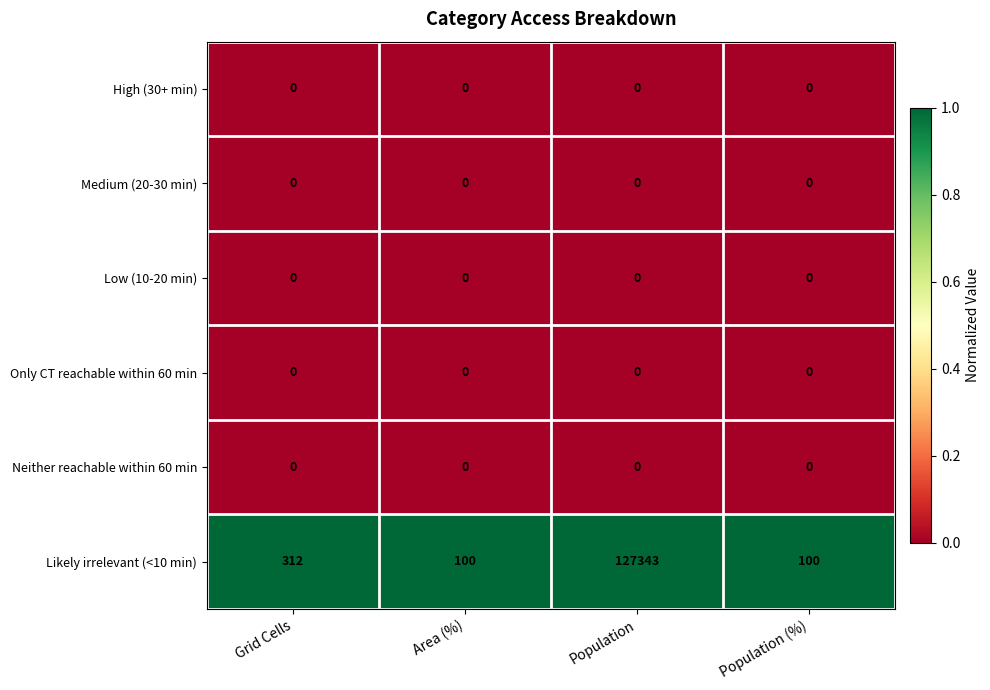

Reading left to right, what are all the values shown in this chart?

High (30+ min): Grid Cells=0	Area (%)=0	Population=0	Population (%)=0
Medium (20-30 min): Grid Cells=0	Area (%)=0	Population=0	Population (%)=0
Low (10-20 min): Grid Cells=0	Area (%)=0	Population=0	Population (%)=0
Only CT reachable within 60 min: Grid Cells=0	Area (%)=0	Population=0	Population (%)=0
Neither reachable within 60 min: Grid Cells=0	Area (%)=0	Population=0	Population (%)=0
Likely irrelevant (<10 min): Grid Cells=312	Area (%)=100	Population=127343	Population (%)=100